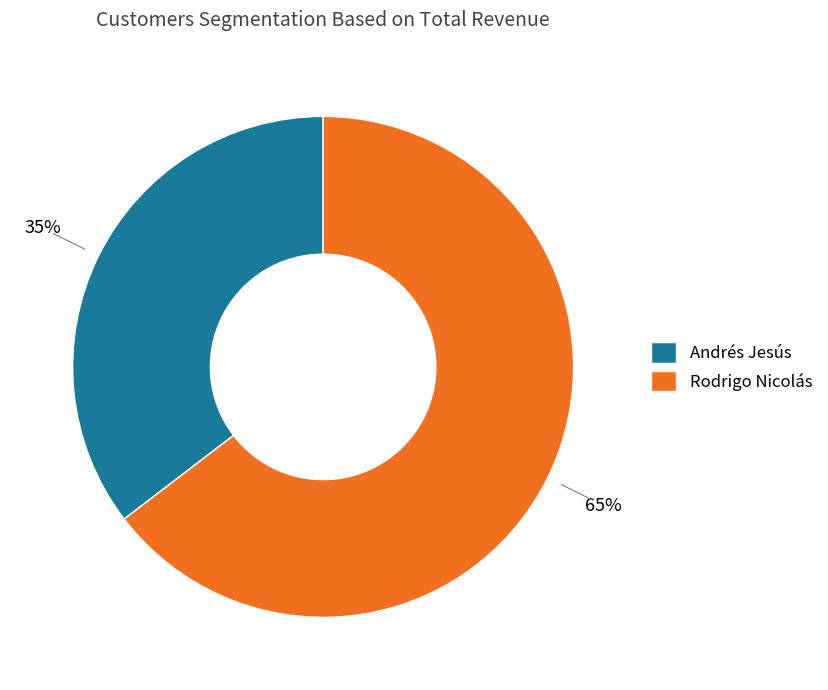

Which slice is the largest?

Rodrigo Nicolás